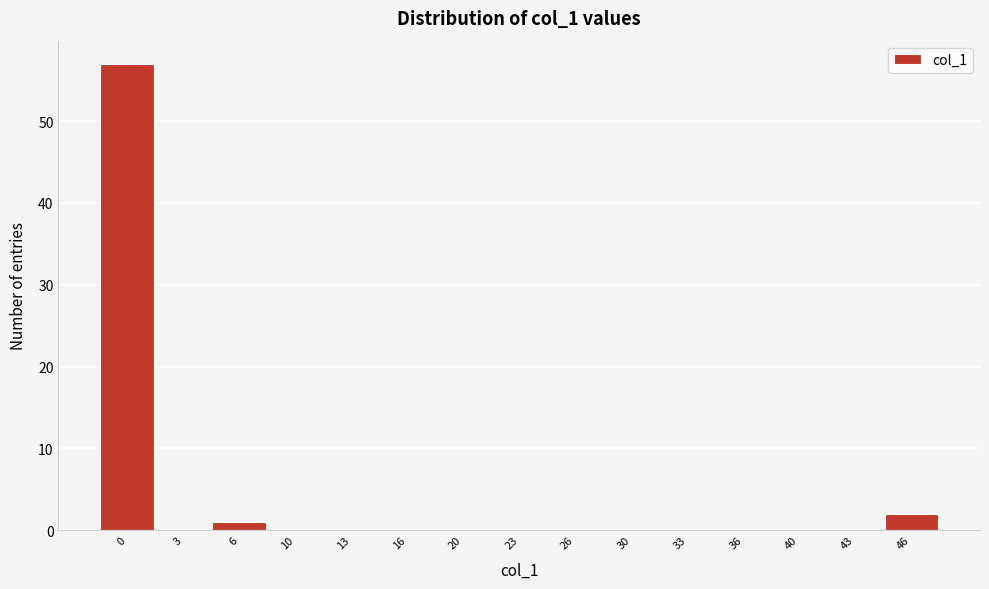

The value at 0 is 28. True or false?

False